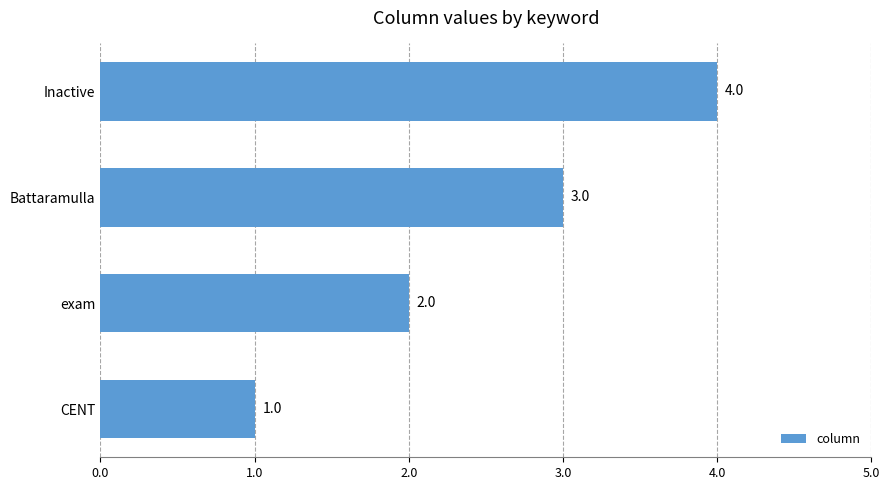

What is the sum of the values at CENT and Inactive?

5